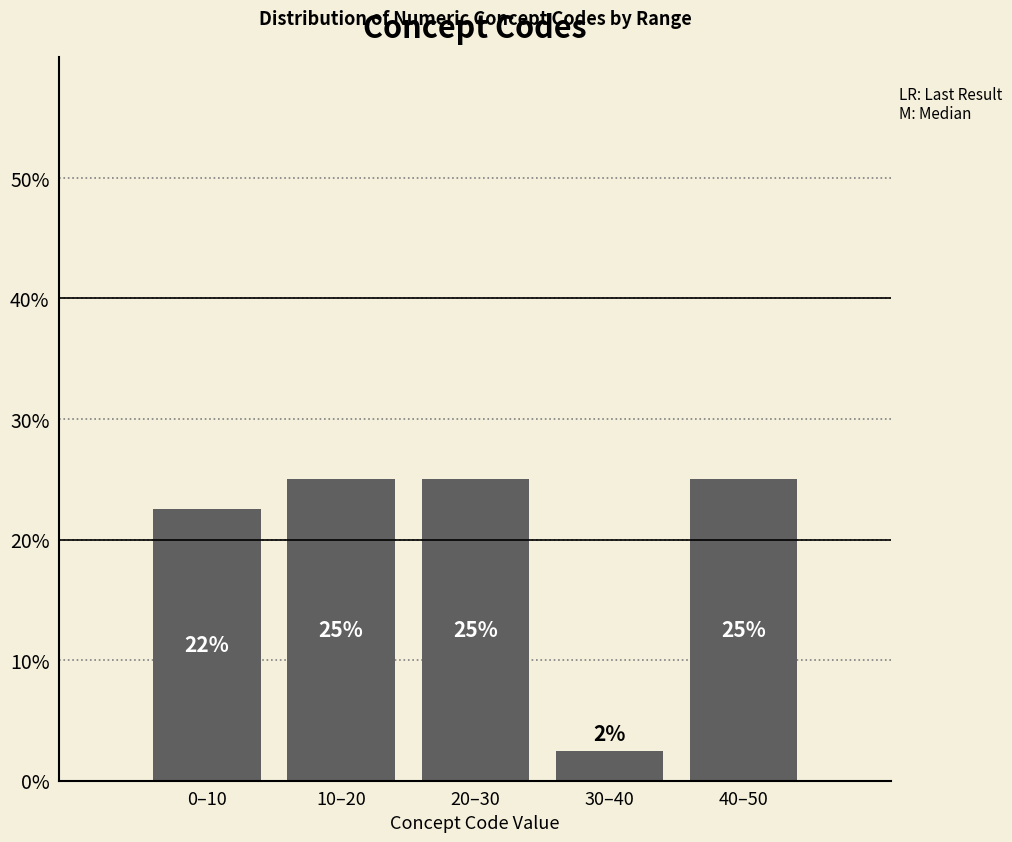

True or false: the data shows 5.8 at 0–10.

False